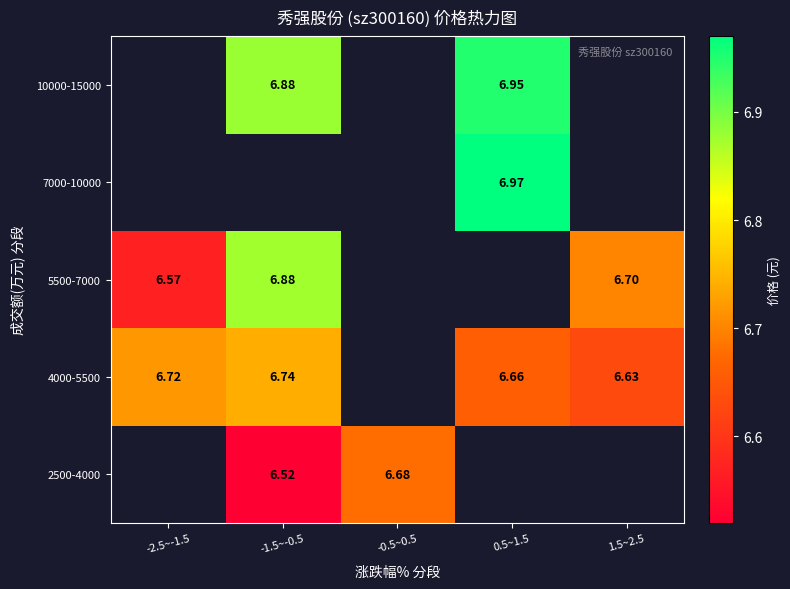

Which has a higher value, 1.5~2.5 or 0.5~1.5?

0.5~1.5